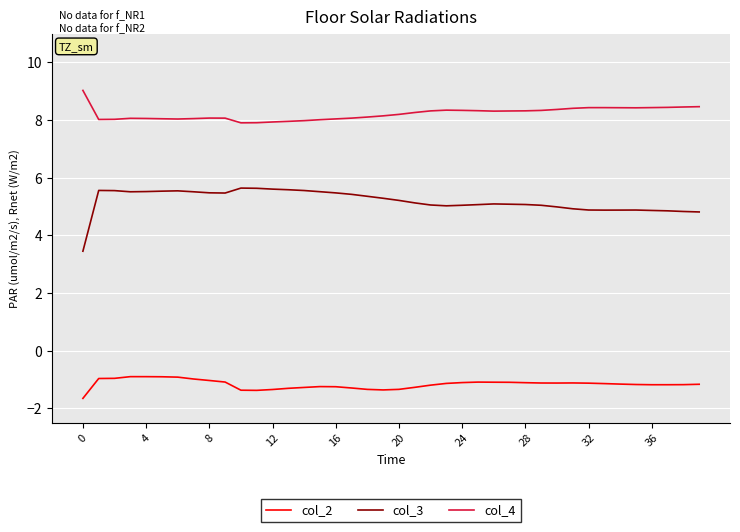

What is the difference between the second highest and second lowest values in the col_2 series?

0.5